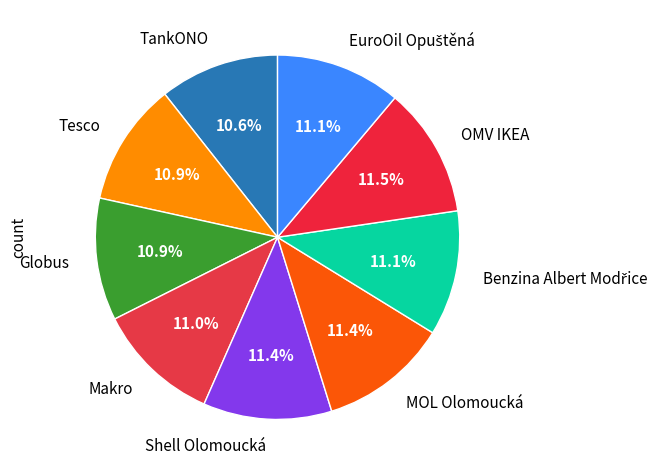

Between OMV IKEA and Globus, which is larger?

OMV IKEA